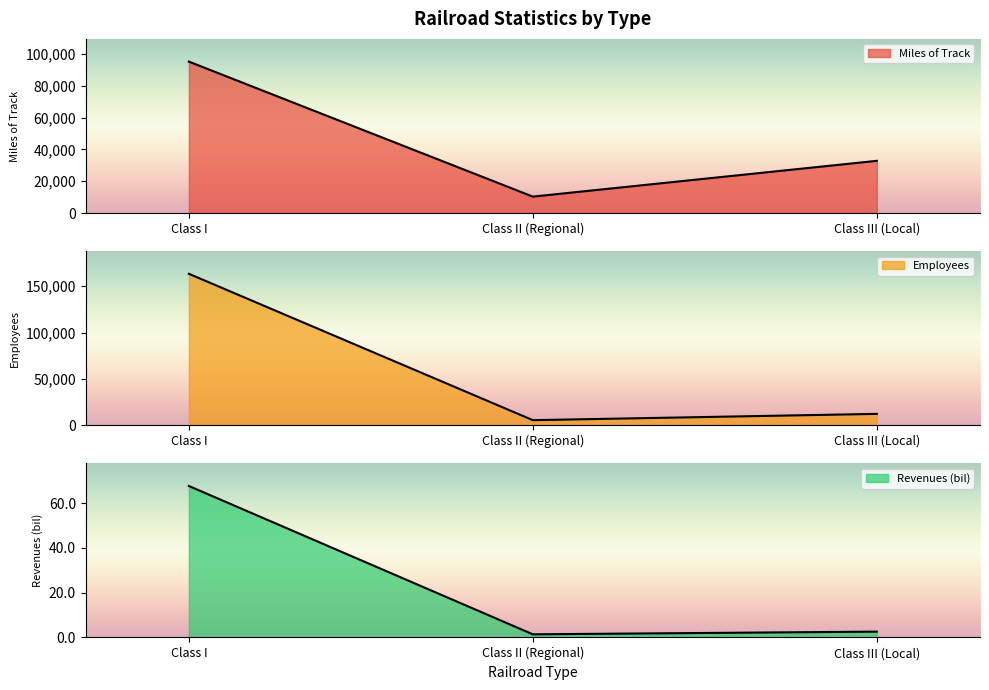

What is the label of the 2nd point from the left?

Class II (Regional)